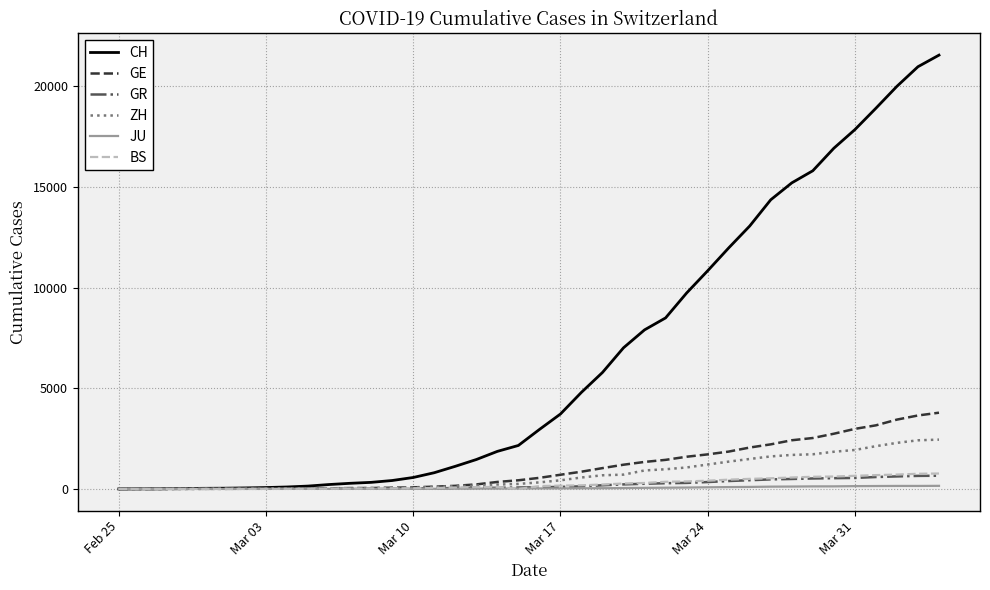

What is the highest value of the CH series?

21554